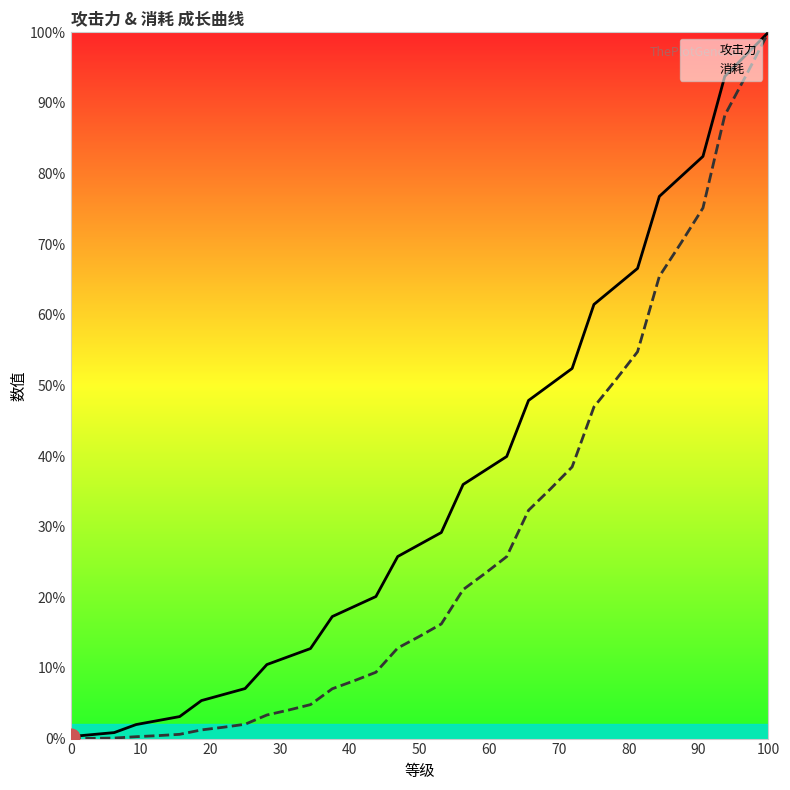

True or false: 消耗 and 攻击力 intersect in this chart.

False